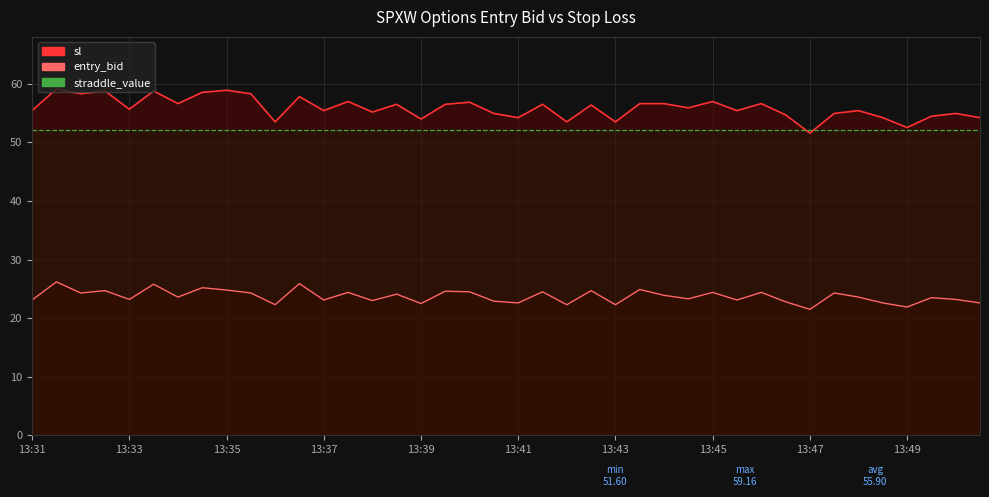

What is the lowest value of the entry_bid series?

21.5